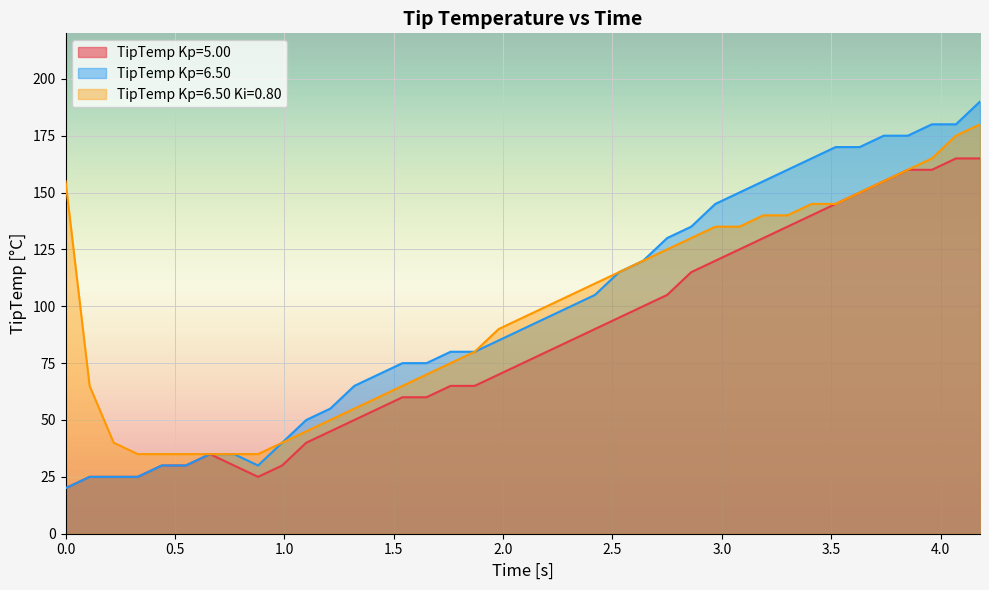

What is the minimum value shown in the chart?

20